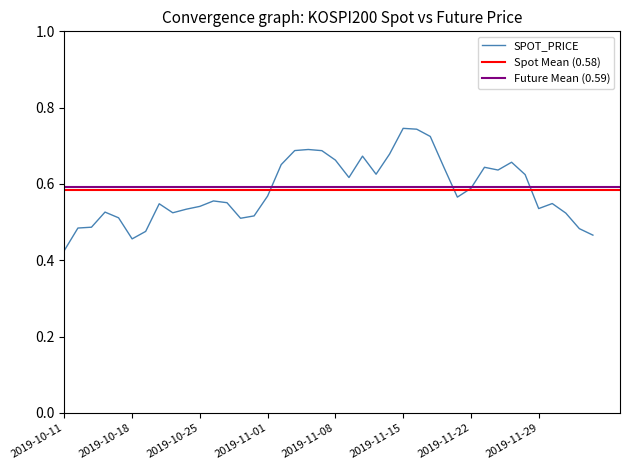

At which category does the data reach its first local peak?

2019-10-16